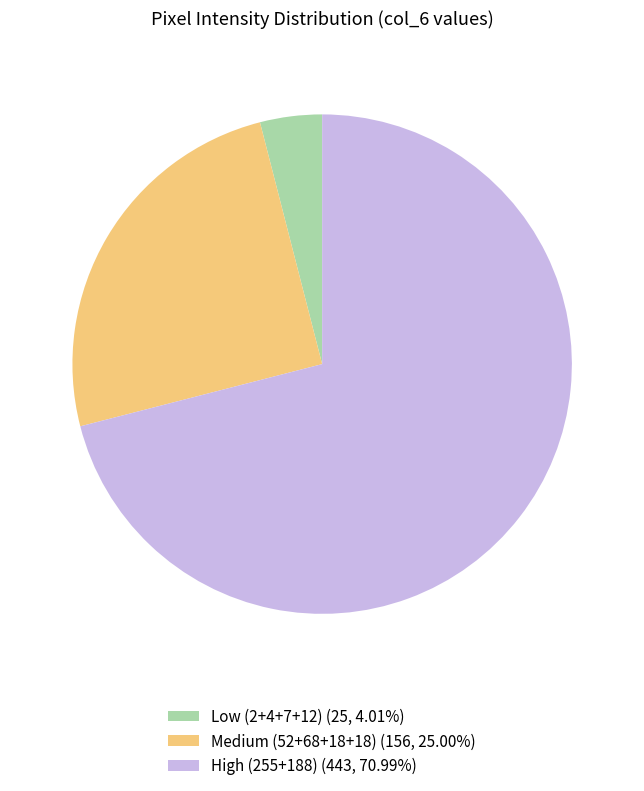

Is there a majority slice in this chart?

Yes